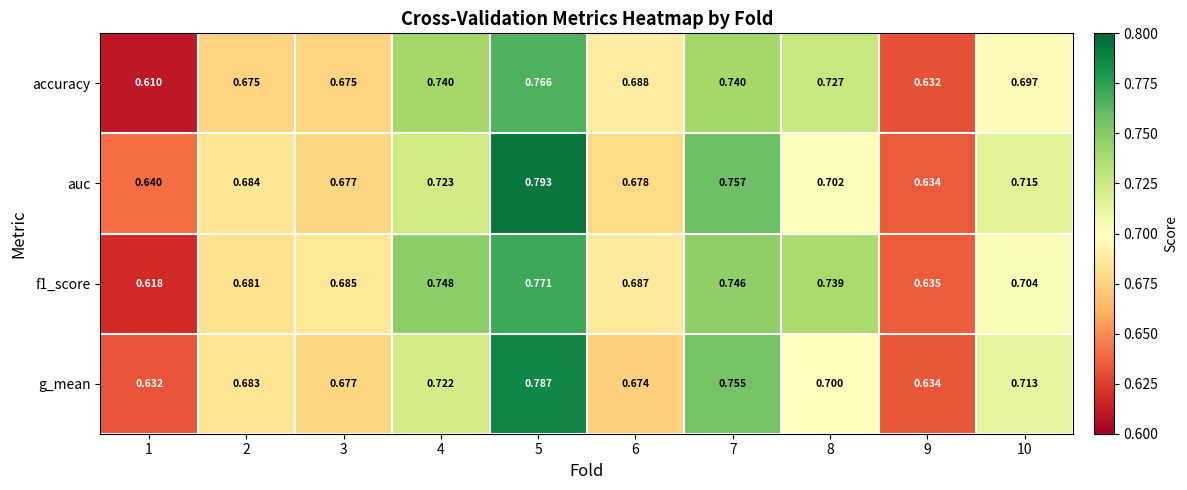

Between 6 and 10, which series saw the biggest shift?

g_mean